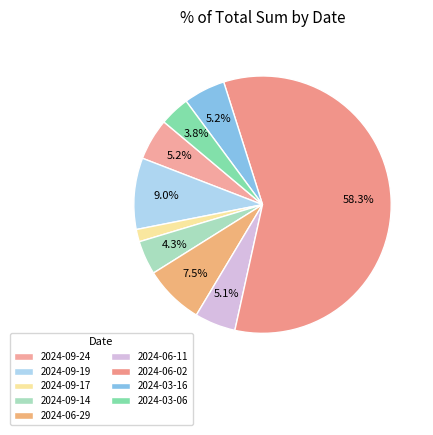

To the nearest percent, what percentage of the pie is 2024-06-11?

5%